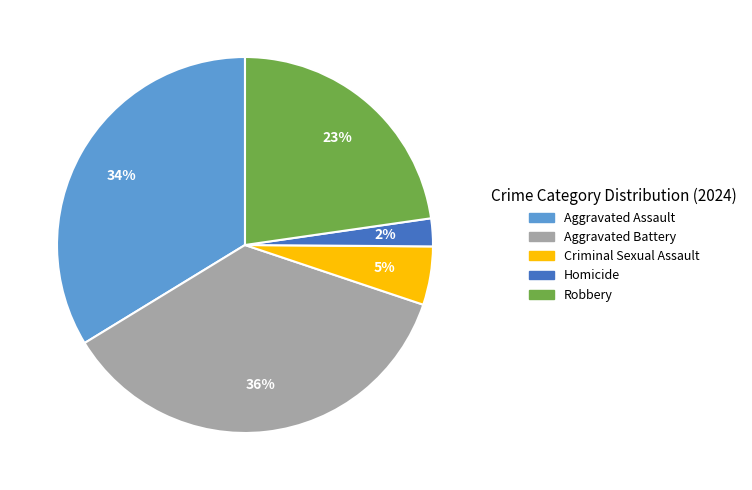

What percentage is the Robbery slice, to the nearest percent?

23%